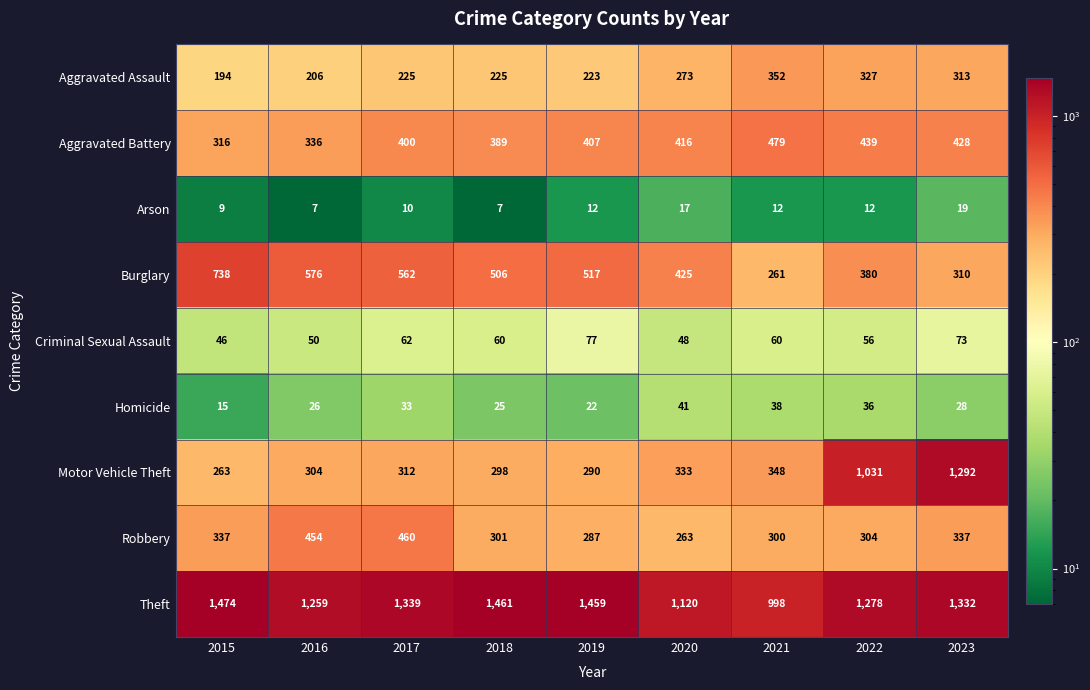

Which label corresponds to the largest value in the chart?

2015